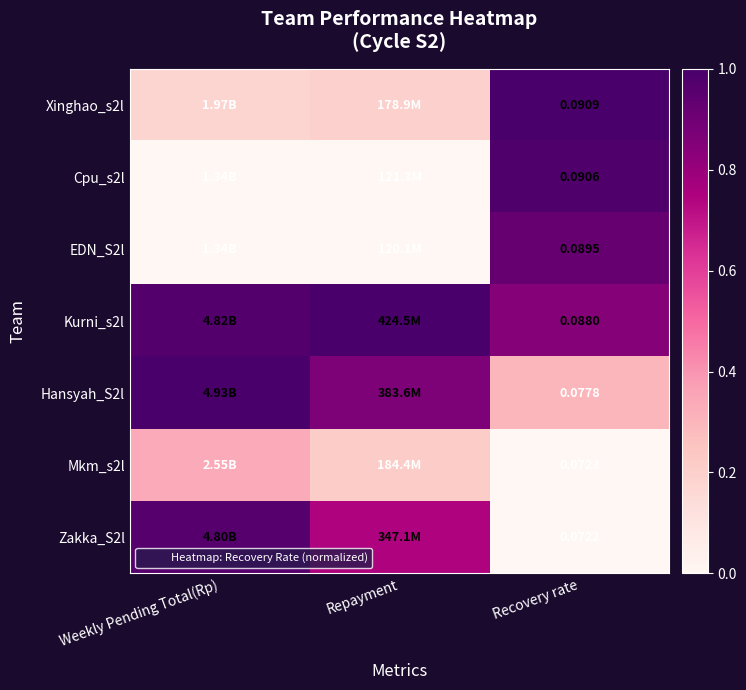

Count the number of data series in this chart.

7